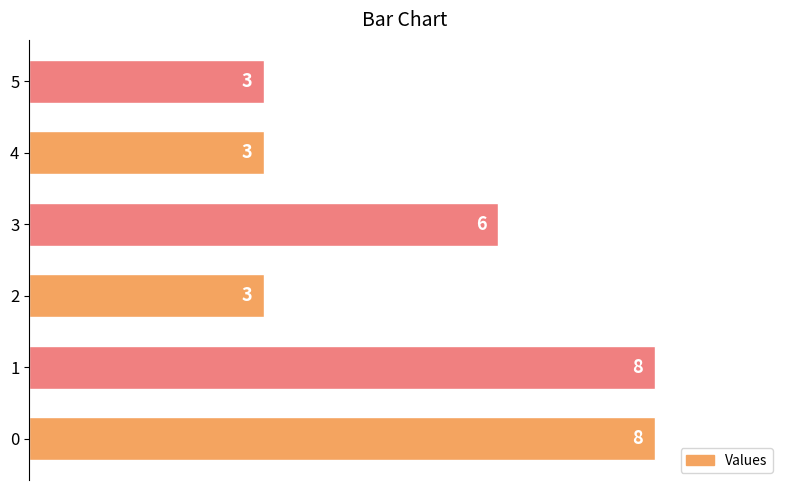

How many values are between 3 and 8?

6